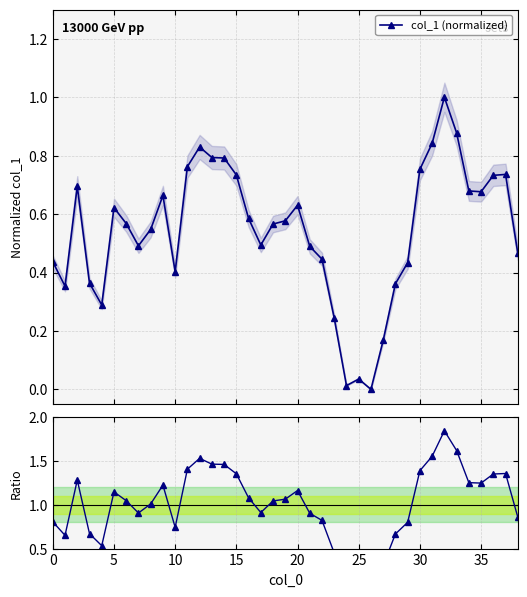

True or false: Ratio col_1 has a value of 0.4 at 5.

False